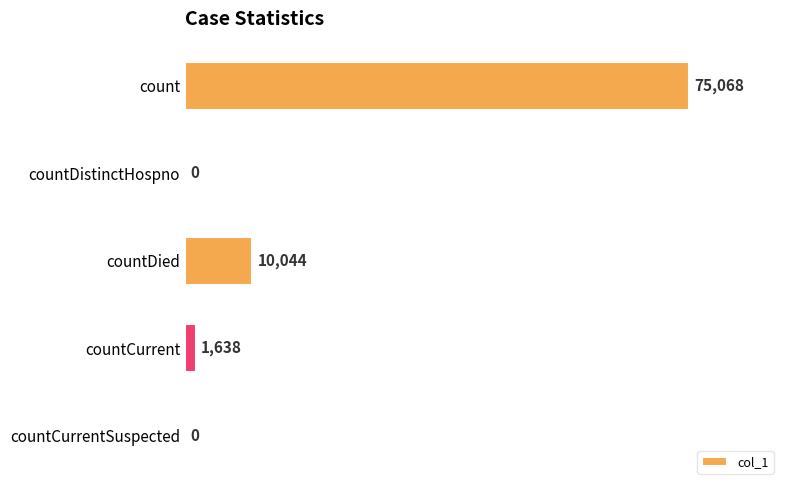

The value at count is 75068. True or false?

True